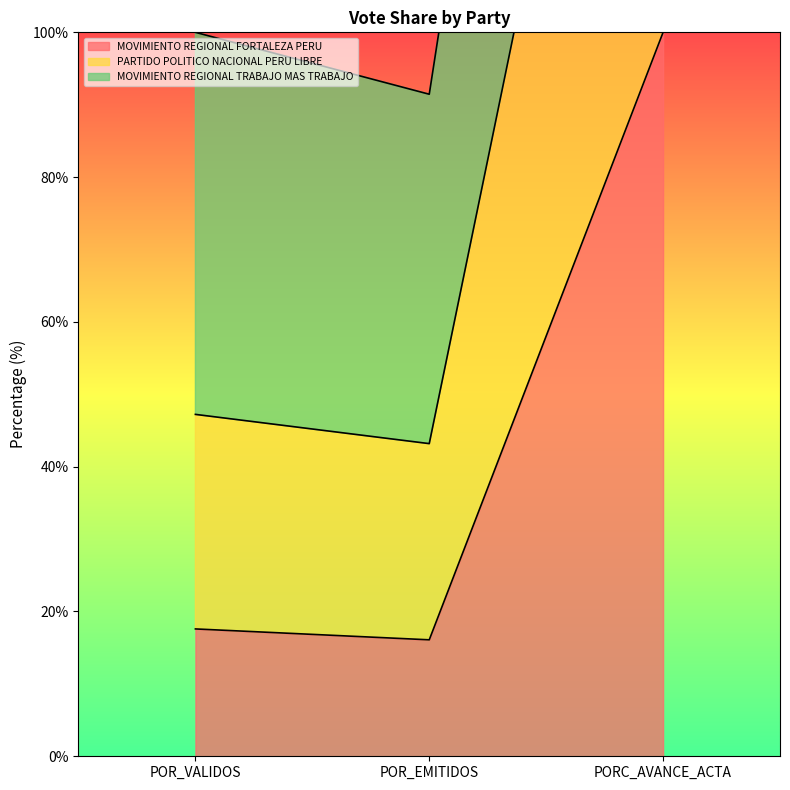

What is the label of the 3rd point from the left?

PORC_AVANCE_ACTA